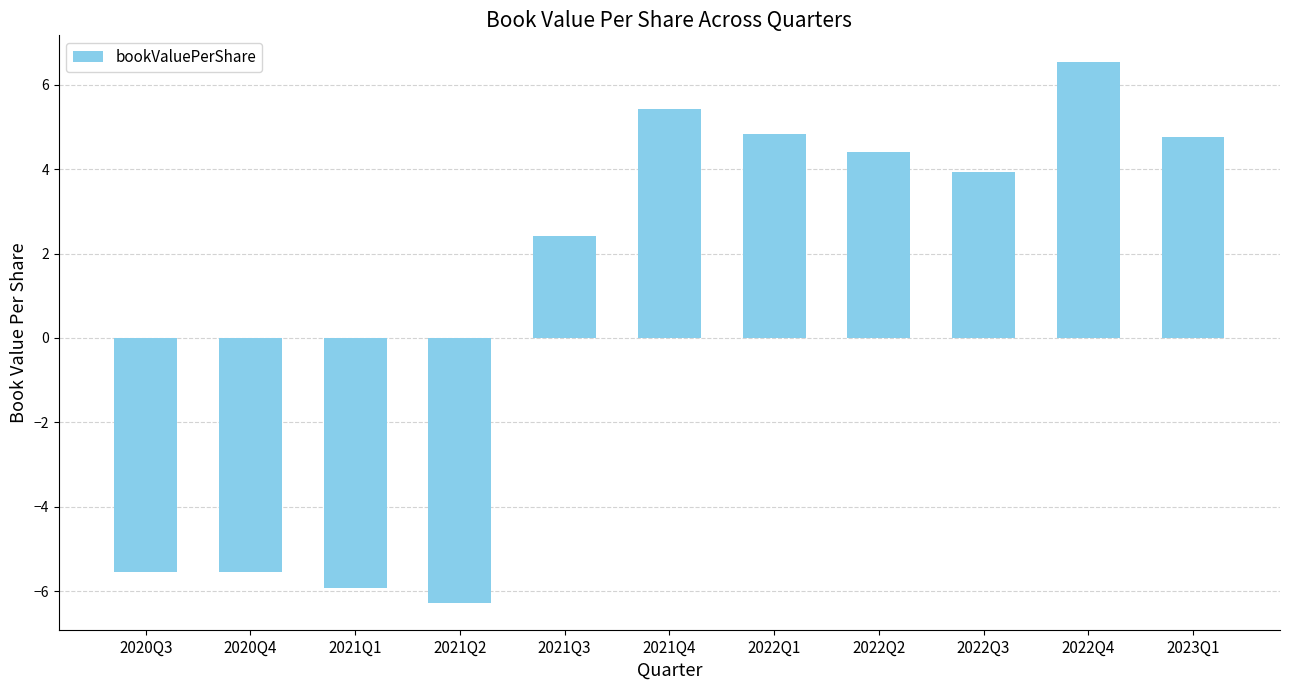

What value does the data have at 2022Q4?

6.5